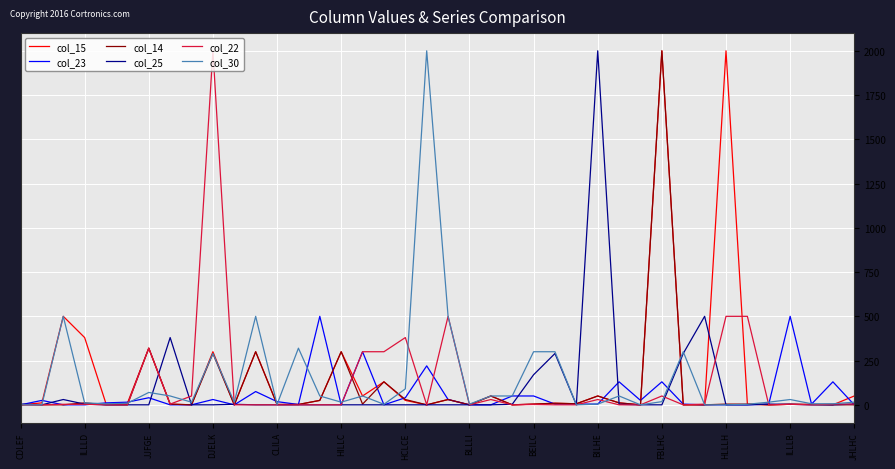

Is this an area chart (filled region under the line)?

No